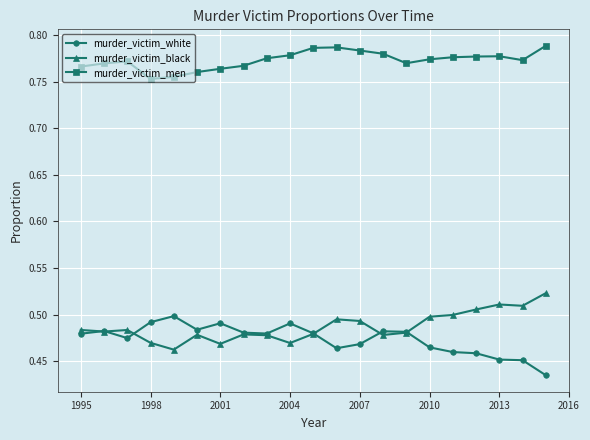

Count the murder_victim_black values in the range 0 to 1.

21